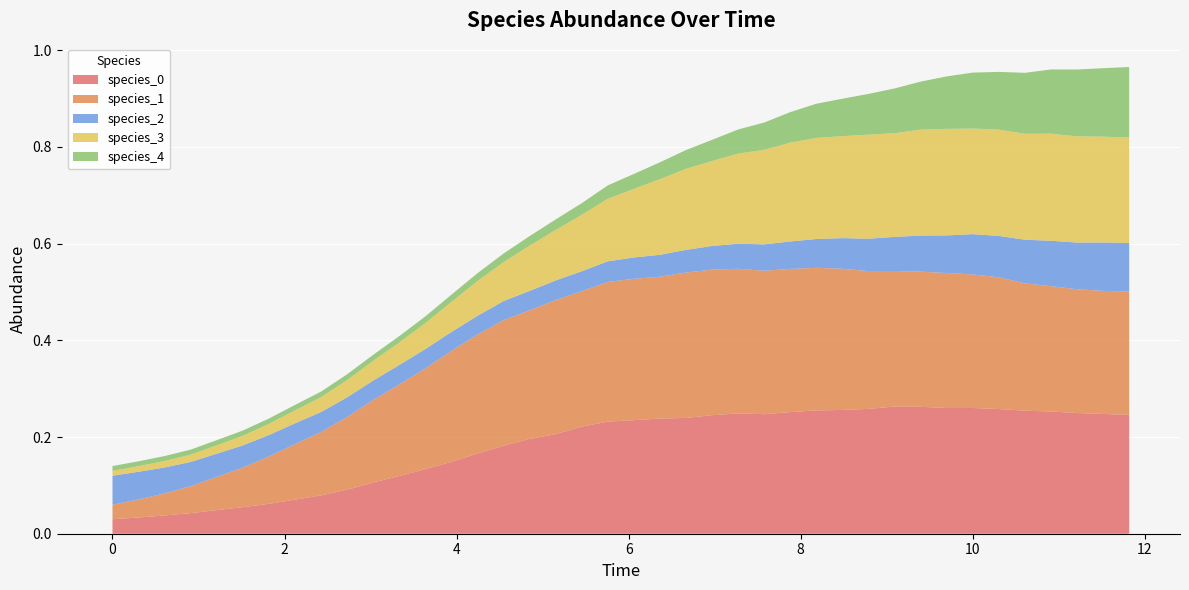

Reading right to left, extract all data points from this chart.

species_0: 11.818181818181818=0.2	11.515151515151516=0.2	11.212121212121213=0.2	10.90909090909091=0.3	10.606060606060606=0.3	10.303030303030303=0.3	10.0=0.3	9.696969696969697=0.3	9.393939393939394=0.3	9.090909090909092=0.3	8.787878787878789=0.3	8.484848484848484=0.3	8.181818181818182=0.3	7.878787878787879=0.3	7.575757575757576=0.2	7.272727272727273=0.2	6.96969696969697=0.2	6.666666666666667=0.2	6.363636363636364=0.2	6.0606060606060606=0.2	5.757575757575758=0.2	5.454545454545455=0.2	5.151515151515151=0.2	4.848484848484849=0.2	4.545454545454546=0.2	4.242424242424242=0.2	3.9393939393939394=0.1	3.6363636363636367=0.1	3.3333333333333335=0.1	3.0303030303030303=0.1	2.7272727272727275=0.1	2.4242424242424243=0.1	2.121212121212121=0.1	1.8181818181818183=0.1	1.5151515151515151=0.1	1.2121212121212122=0.0	0.9090909090909092=0.0	0.6060606060606061=0.0	0.30303030303030304=0.0	0.0=0.0
species_1: 11.818181818181818=0.3	11.515151515151516=0.3	11.212121212121213=0.3	10.90909090909091=0.3	10.606060606060606=0.3	10.303030303030303=0.3	10.0=0.3	9.696969696969697=0.3	9.393939393939394=0.3	9.090909090909092=0.3	8.787878787878789=0.3	8.484848484848484=0.3	8.181818181818182=0.3	7.878787878787879=0.3	7.575757575757576=0.3	7.272727272727273=0.3	6.96969696969697=0.3	6.666666666666667=0.3	6.363636363636364=0.3	6.0606060606060606=0.3	5.757575757575758=0.3	5.454545454545455=0.3	5.151515151515151=0.3	4.848484848484849=0.3	4.545454545454546=0.3	4.242424242424242=0.2	3.9393939393939394=0.2	3.6363636363636367=0.2	3.3333333333333335=0.2	3.0303030303030303=0.2	2.7272727272727275=0.2	2.4242424242424243=0.1	2.121212121212121=0.1	1.8181818181818183=0.1	1.5151515151515151=0.1	1.2121212121212122=0.1	0.9090909090909092=0.1	0.6060606060606061=0.0	0.30303030303030304=0.0	0.0=0.0
species_2: 11.818181818181818=0.1	11.515151515151516=0.1	11.212121212121213=0.1	10.90909090909091=0.1	10.606060606060606=0.1	10.303030303030303=0.1	10.0=0.1	9.696969696969697=0.1	9.393939393939394=0.1	9.090909090909092=0.1	8.787878787878789=0.1	8.484848484848484=0.1	8.181818181818182=0.1	7.878787878787879=0.1	7.575757575757576=0.1	7.272727272727273=0.1	6.96969696969697=0.0	6.666666666666667=0.0	6.363636363636364=0.0	6.0606060606060606=0.0	5.757575757575758=0.0	5.454545454545455=0.0	5.151515151515151=0.0	4.848484848484849=0.0	4.545454545454546=0.0	4.242424242424242=0.0	3.9393939393939394=0.0	3.6363636363636367=0.0	3.3333333333333335=0.0	3.0303030303030303=0.0	2.7272727272727275=0.0	2.4242424242424243=0.0	2.121212121212121=0.0	1.8181818181818183=0.0	1.5151515151515151=0.0	1.2121212121212122=0.0	0.9090909090909092=0.1	0.6060606060606061=0.1	0.30303030303030304=0.1	0.0=0.1
species_3: 11.818181818181818=0.2	11.515151515151516=0.2	11.212121212121213=0.2	10.90909090909091=0.2	10.606060606060606=0.2	10.303030303030303=0.2	10.0=0.2	9.696969696969697=0.2	9.393939393939394=0.2	9.090909090909092=0.2	8.787878787878789=0.2	8.484848484848484=0.2	8.181818181818182=0.2	7.878787878787879=0.2	7.575757575757576=0.2	7.272727272727273=0.2	6.96969696969697=0.2	6.666666666666667=0.2	6.363636363636364=0.2	6.0606060606060606=0.1	5.757575757575758=0.1	5.454545454545455=0.1	5.151515151515151=0.1	4.848484848484849=0.1	4.545454545454546=0.1	4.242424242424242=0.1	3.9393939393939394=0.1	3.6363636363636367=0.1	3.3333333333333335=0.0	3.0303030303030303=0.0	2.7272727272727275=0.0	2.4242424242424243=0.0	2.121212121212121=0.0	1.8181818181818183=0.0	1.5151515151515151=0.0	1.2121212121212122=0.0	0.9090909090909092=0.0	0.6060606060606061=0.0	0.30303030303030304=0.0	0.0=0.0
species_4: 11.818181818181818=0.1	11.515151515151516=0.1	11.212121212121213=0.1	10.90909090909091=0.1	10.606060606060606=0.1	10.303030303030303=0.1	10.0=0.1	9.696969696969697=0.1	9.393939393939394=0.1	9.090909090909092=0.1	8.787878787878789=0.1	8.484848484848484=0.1	8.181818181818182=0.1	7.878787878787879=0.1	7.575757575757576=0.1	7.272727272727273=0.0	6.96969696969697=0.0	6.666666666666667=0.0	6.363636363636364=0.0	6.0606060606060606=0.0	5.757575757575758=0.0	5.454545454545455=0.0	5.151515151515151=0.0	4.848484848484849=0.0	4.545454545454546=0.0	4.242424242424242=0.0	3.9393939393939394=0.0	3.6363636363636367=0.0	3.3333333333333335=0.0	3.0303030303030303=0.0	2.7272727272727275=0.0	2.4242424242424243=0.0	2.121212121212121=0.0	1.8181818181818183=0.0	1.5151515151515151=0.0	1.2121212121212122=0.0	0.9090909090909092=0.0	0.6060606060606061=0.0	0.30303030303030304=0.0	0.0=0.0